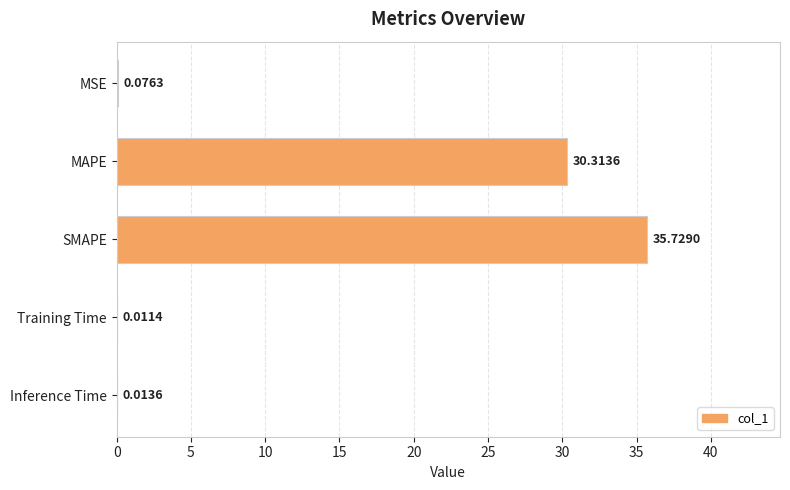

Between MAPE and Training Time, which is larger?

MAPE